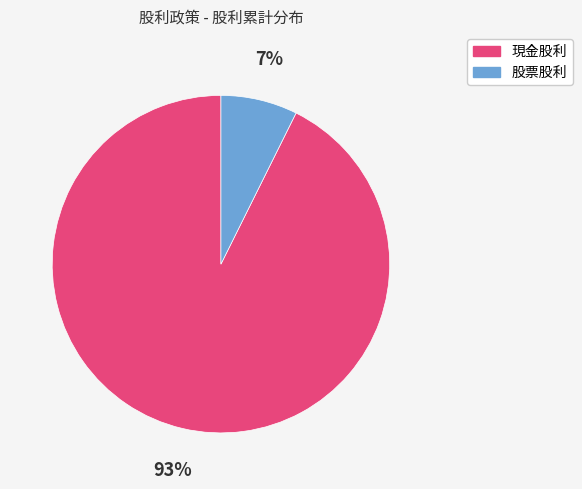

Is the sum of 股票股利 and 現金股利 greater than half?

Yes